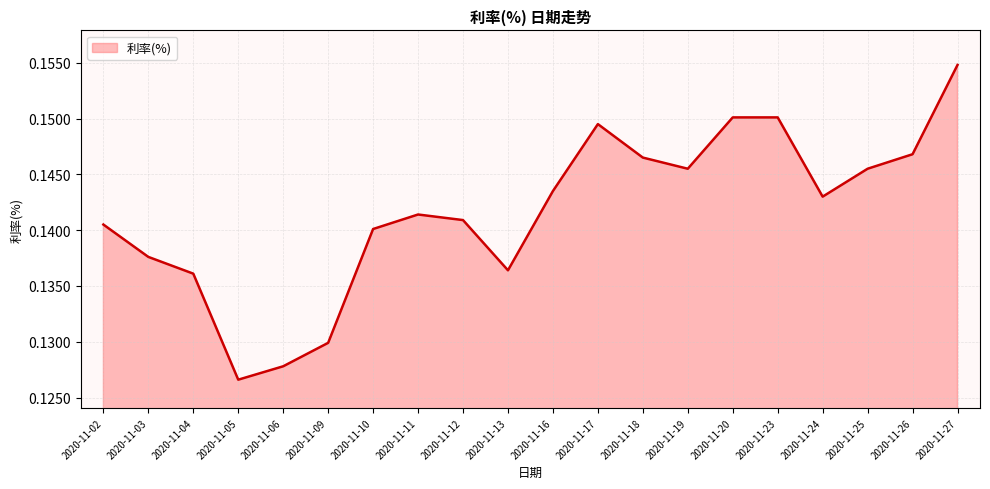

Between 2020-11-06 and 2020-11-20, which is larger?

2020-11-20